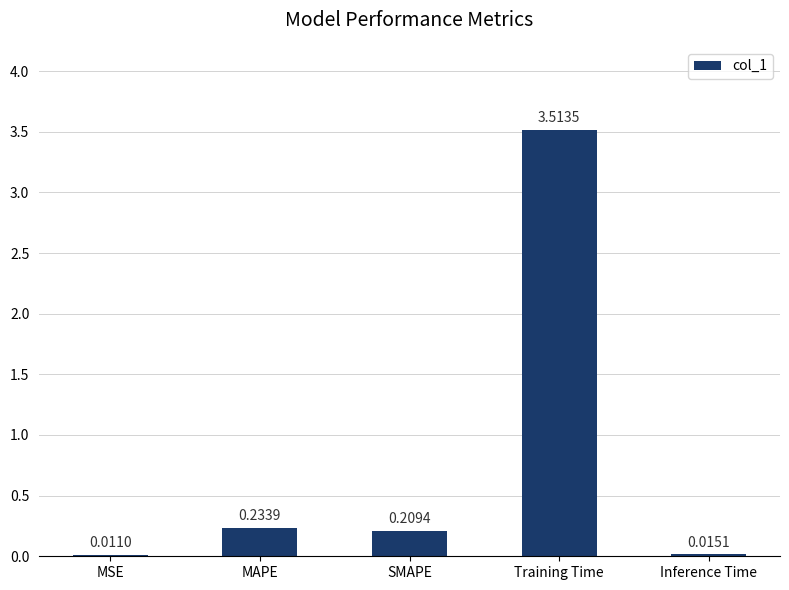

At which category does the chart reach its peak across all series?

Training Time